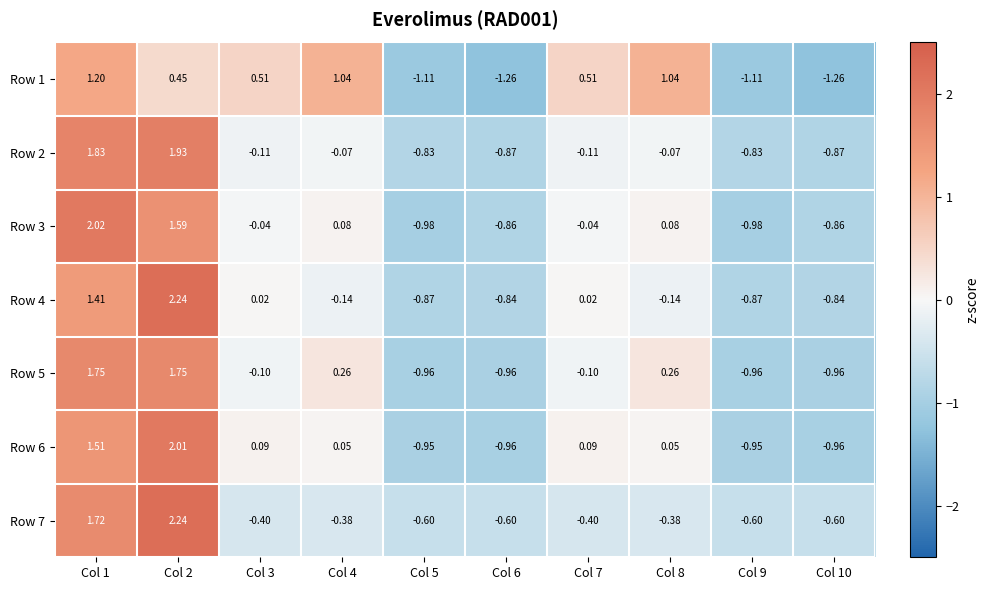

How many categories are shown in the chart?

10